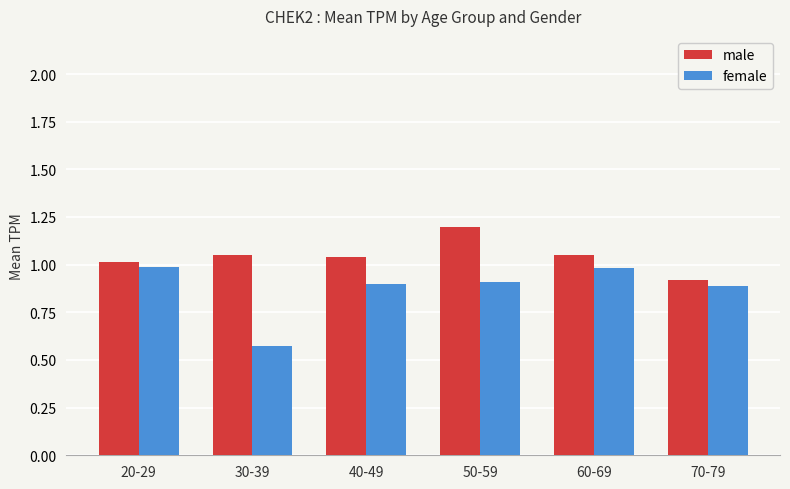

How many groups of bars are there?

6